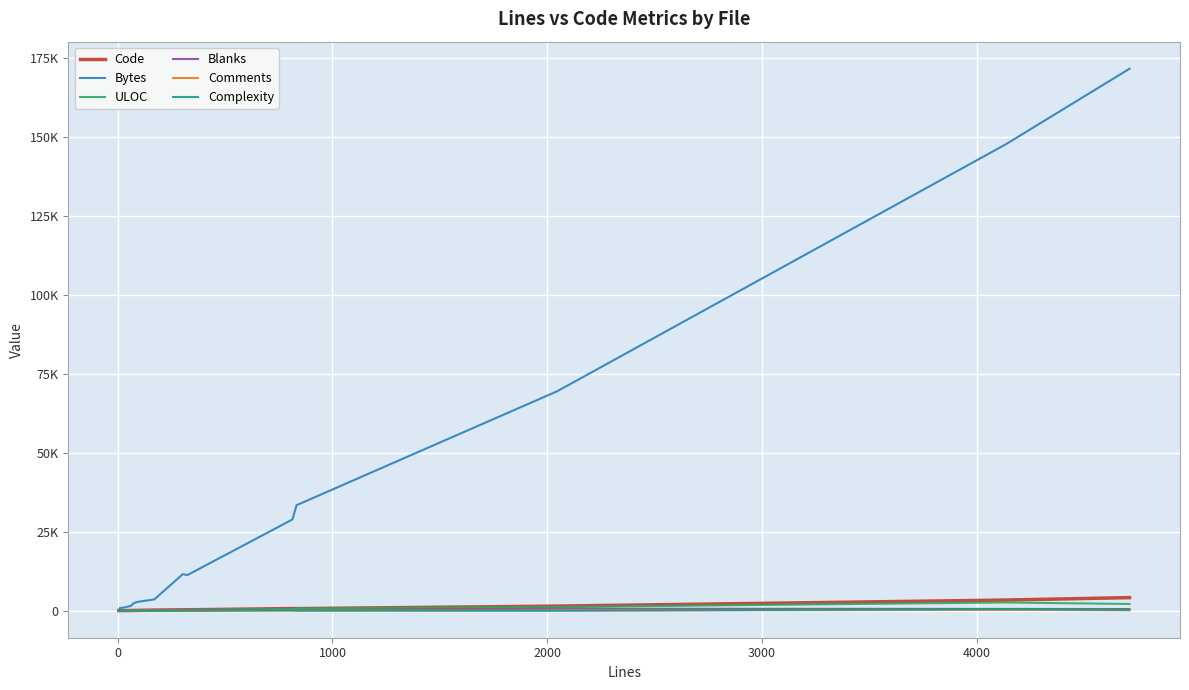

Does the chart have visible grid lines?

Yes